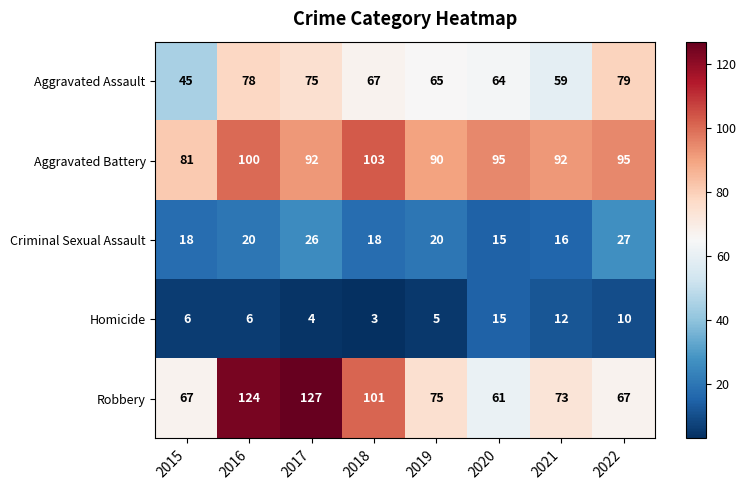

Which series changed the most between 2016 and 2020?

Robbery